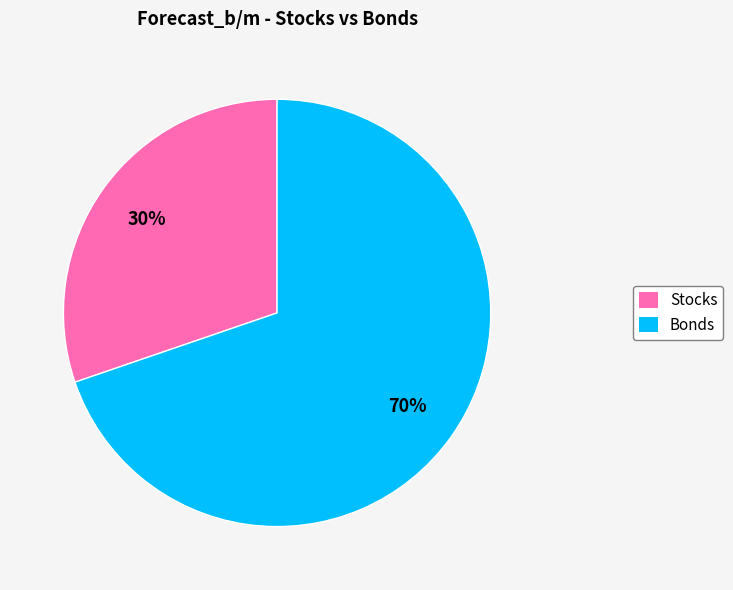

To the nearest percent, what percentage of the pie is Stocks?

30%